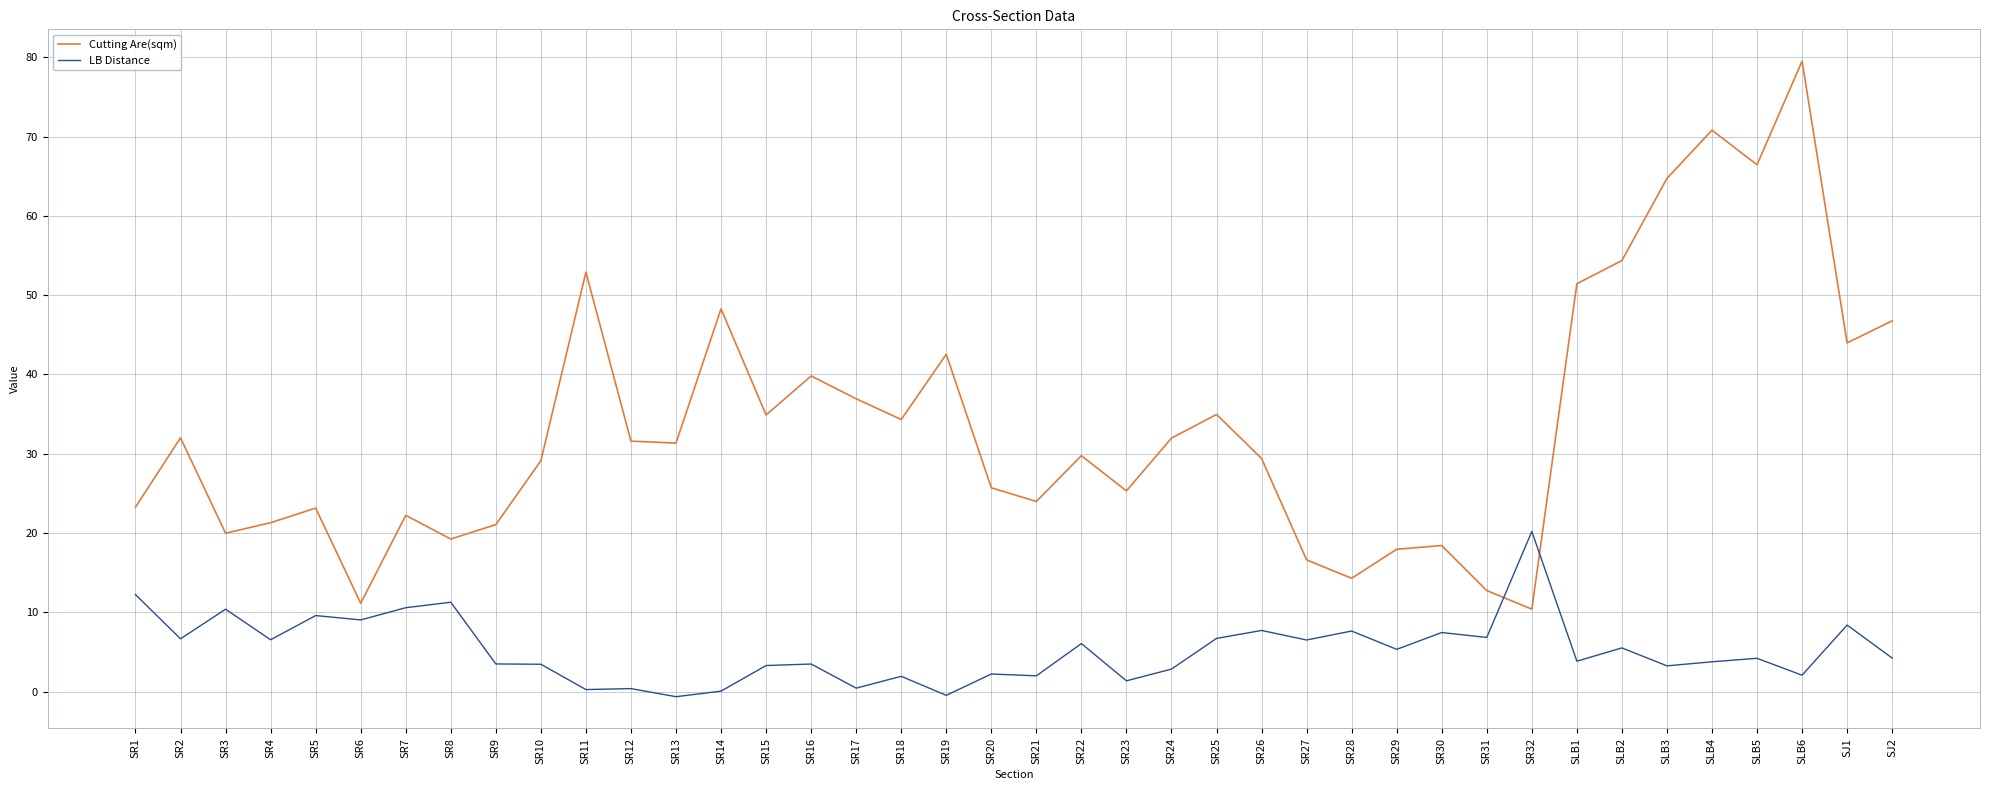

List the series in order of their peak value, lowest first.

LB Distance, Cutting Are(sqm)